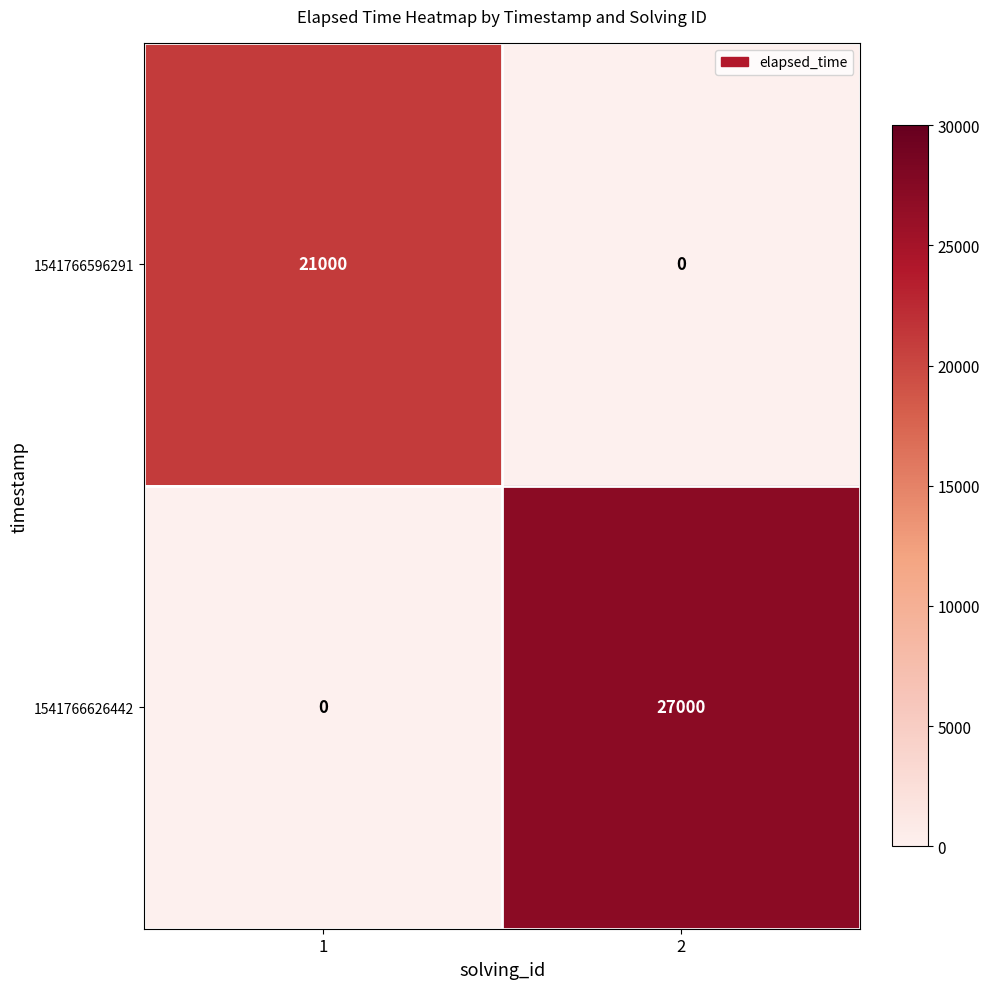

What is the greatest value displayed?

27000